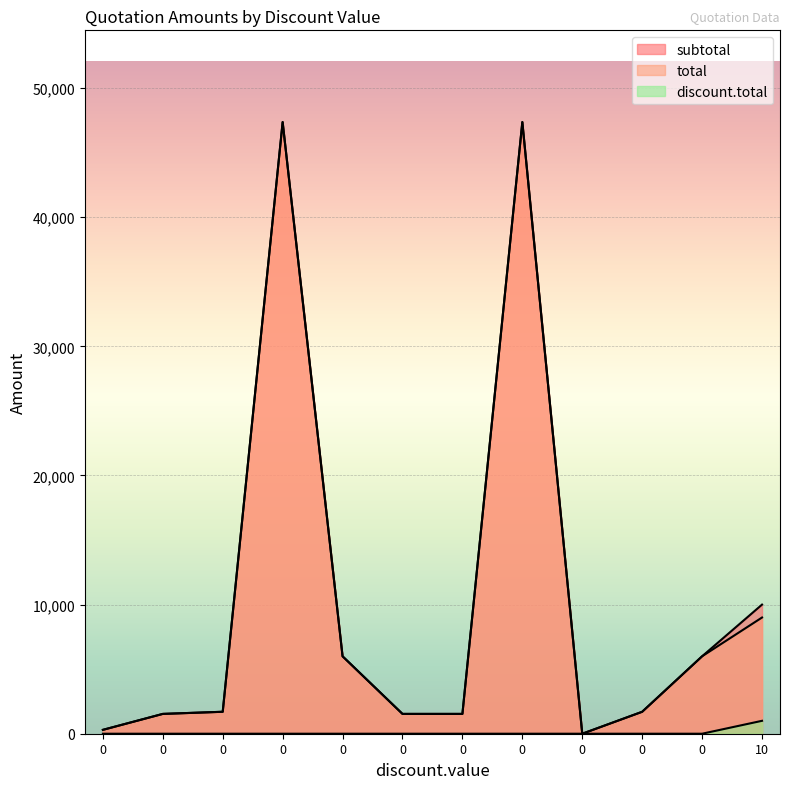

How many positive values does the discount.total series have?

1